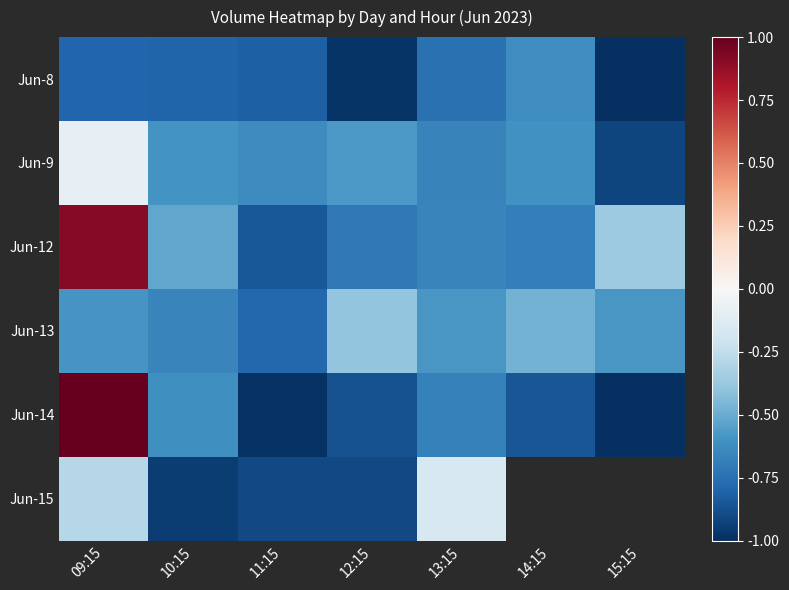

Rank the series at 10:15 from highest to lowest value.

Jun-12, Jun-9, Jun-14, Jun-13, Jun-8, Jun-15